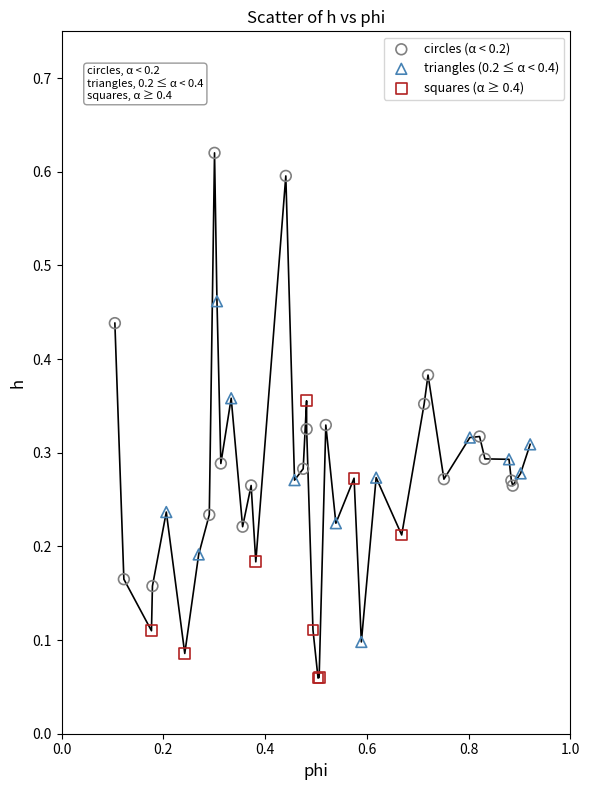

Which series has the widest spread of Y values?

circles (α < 0.2)